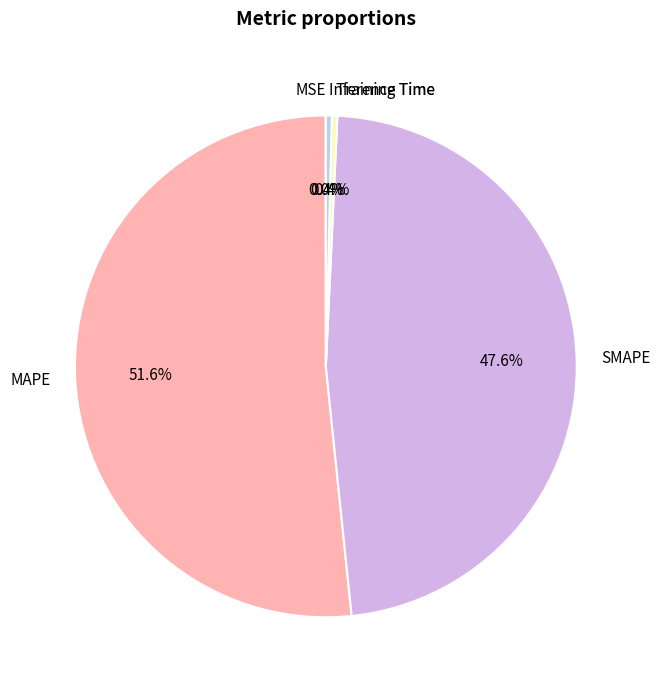

To the nearest percent, what is the average slice percentage?

20%